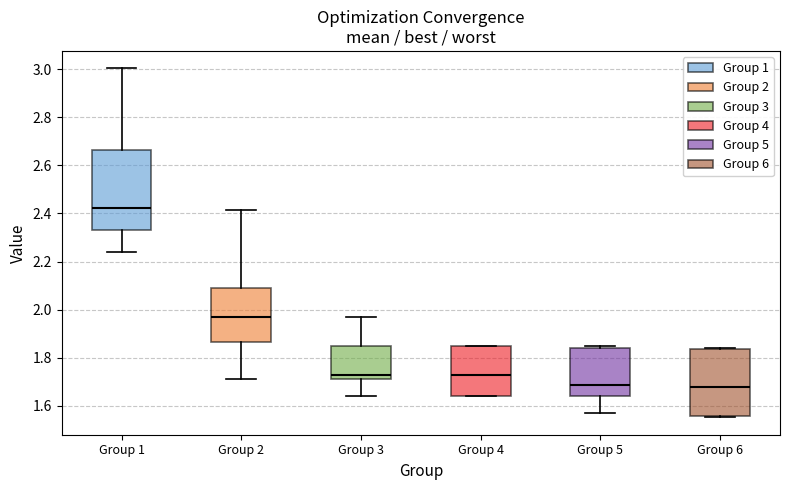

Which box has the highest median line?

Group 1